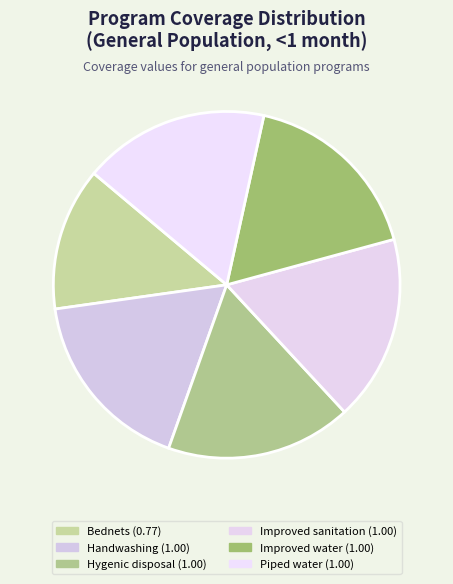

How many slices are in this pie chart?

6